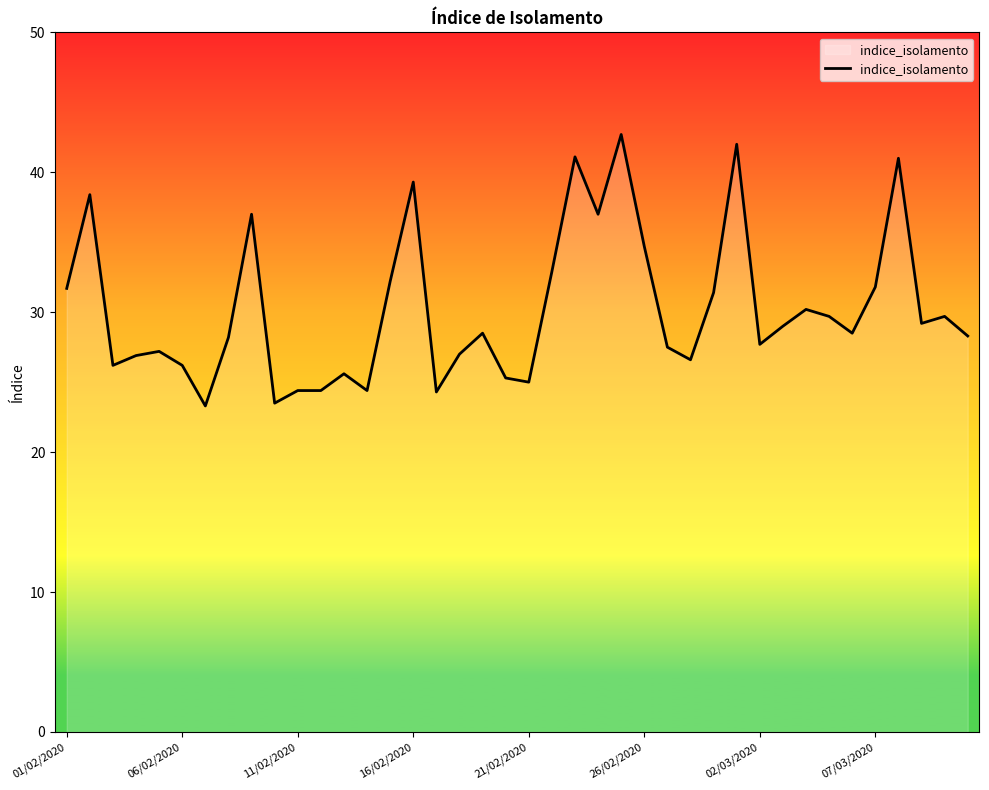

Does the chart have visible grid lines?

No